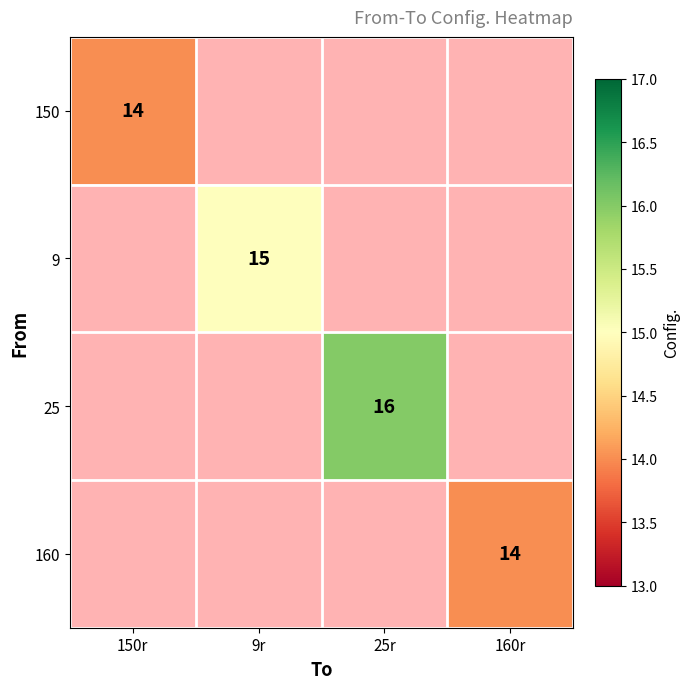

True or false: 160 has a value of 22 at 160r.

False